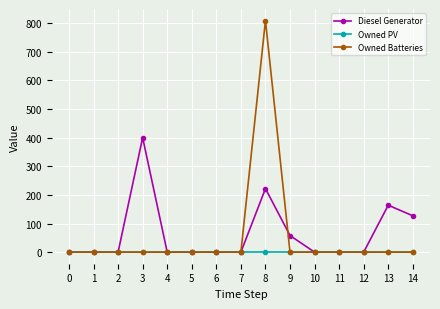

What are all the series names shown in the legend?

Diesel Generator, Owned PV, Owned Batteries